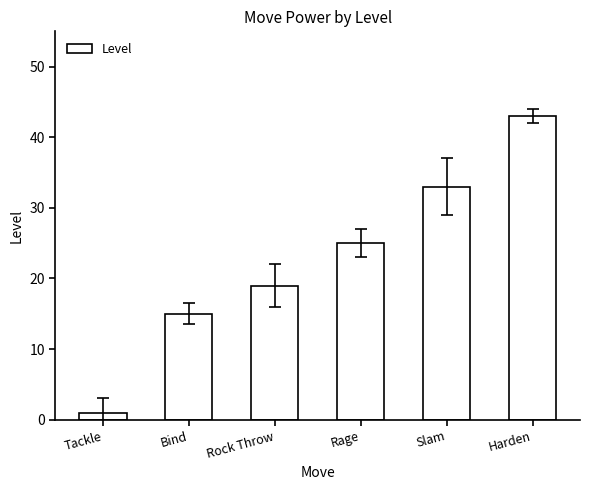

How many values are below 25?

3